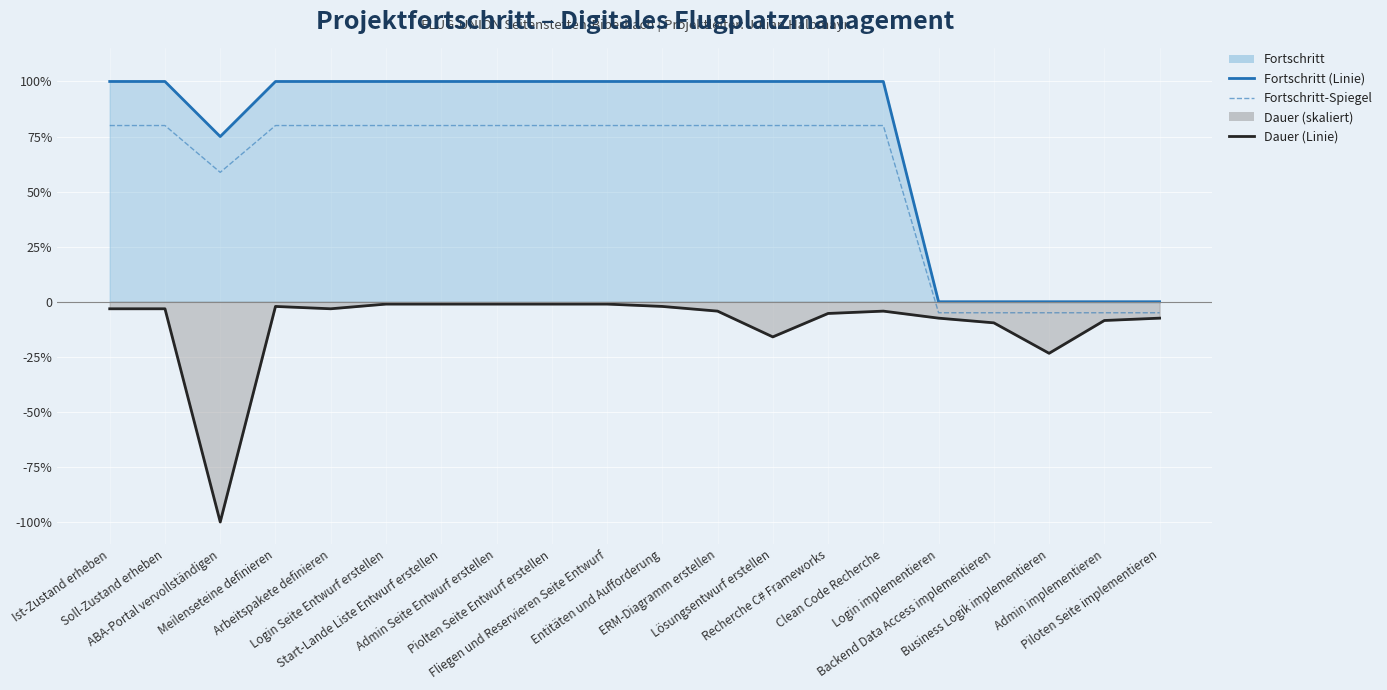

Rank the series by their maximum value, from lowest to highest.

Dauer (skaliert, negiert), Fortschritt-Spiegel, Fortschritt (0–1)